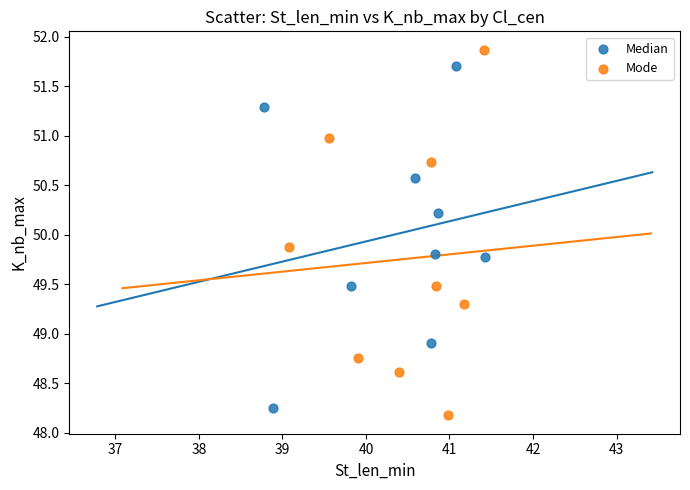

Which series has the largest Y range (max minus min)?

Mode